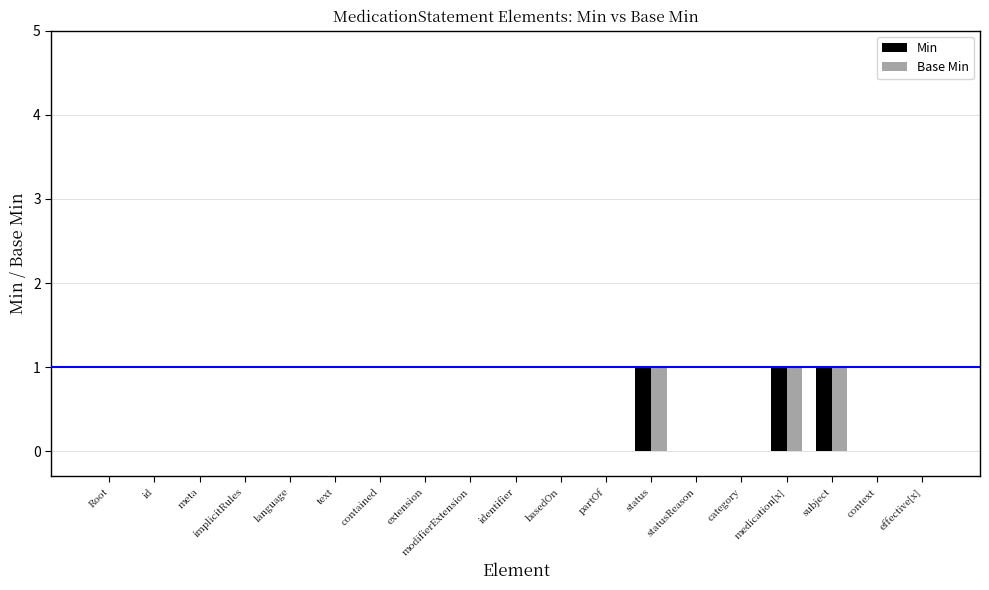

What are all the series names shown in the legend?

Min, Base Min